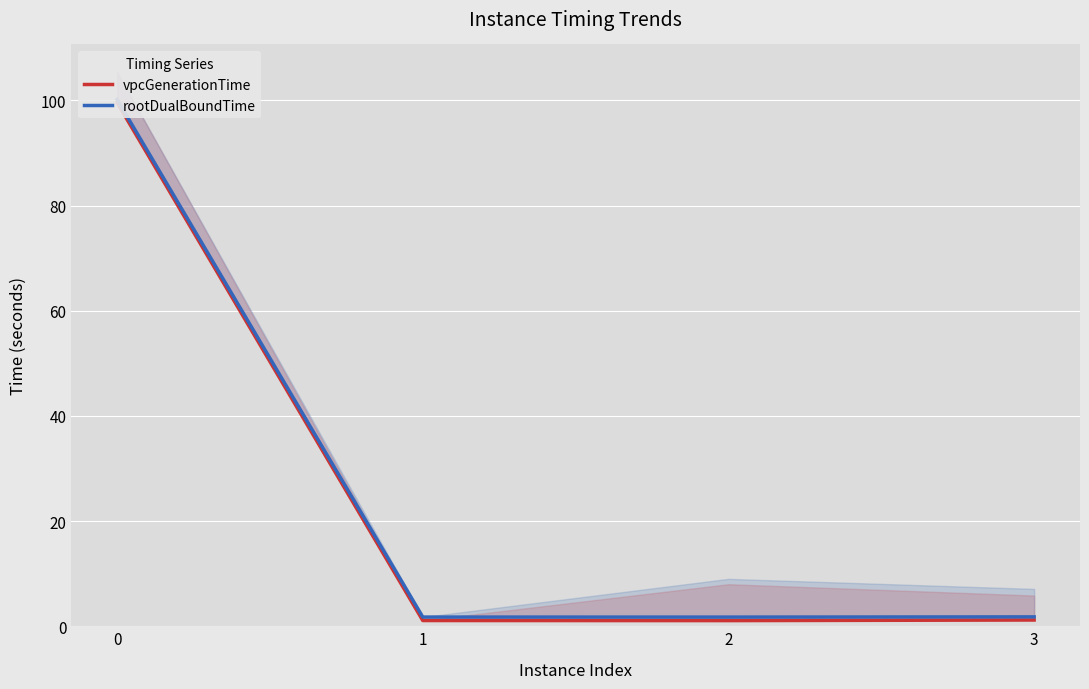

What is the sum of all vpcGenerationTime values?

102.9